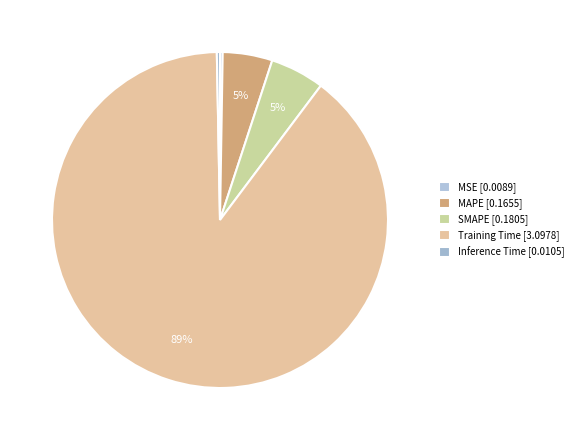

What portion of the pie excludes Training Time?

10.6%